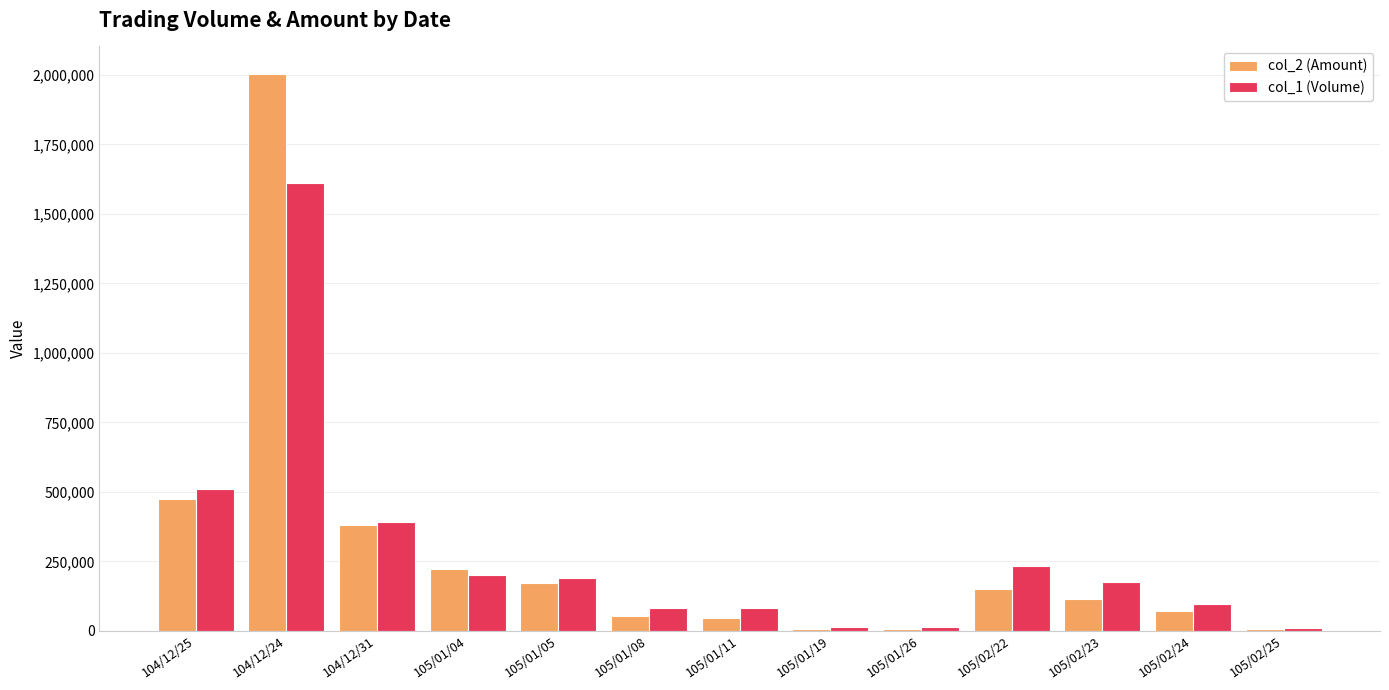

What is the total value across all series at 105/02/23?

290440